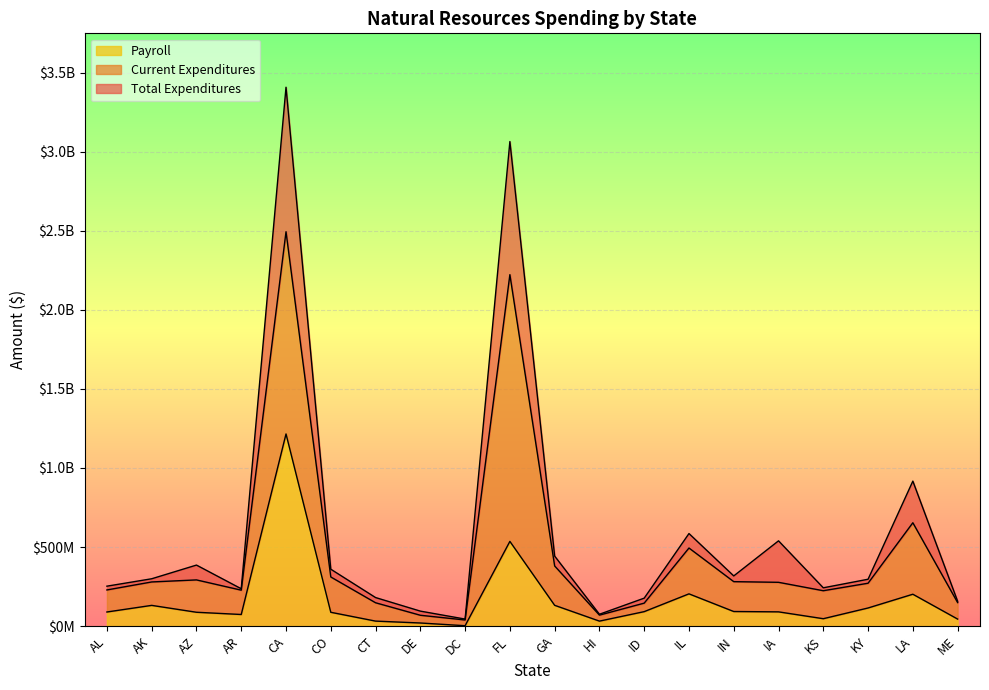

What is the minimum value shown in the chart?

2729420